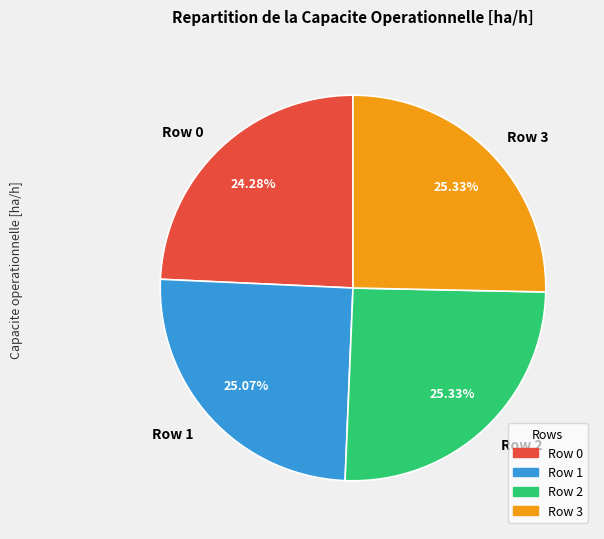

To the nearest percent, what percentage of the pie is Row 3?

25%